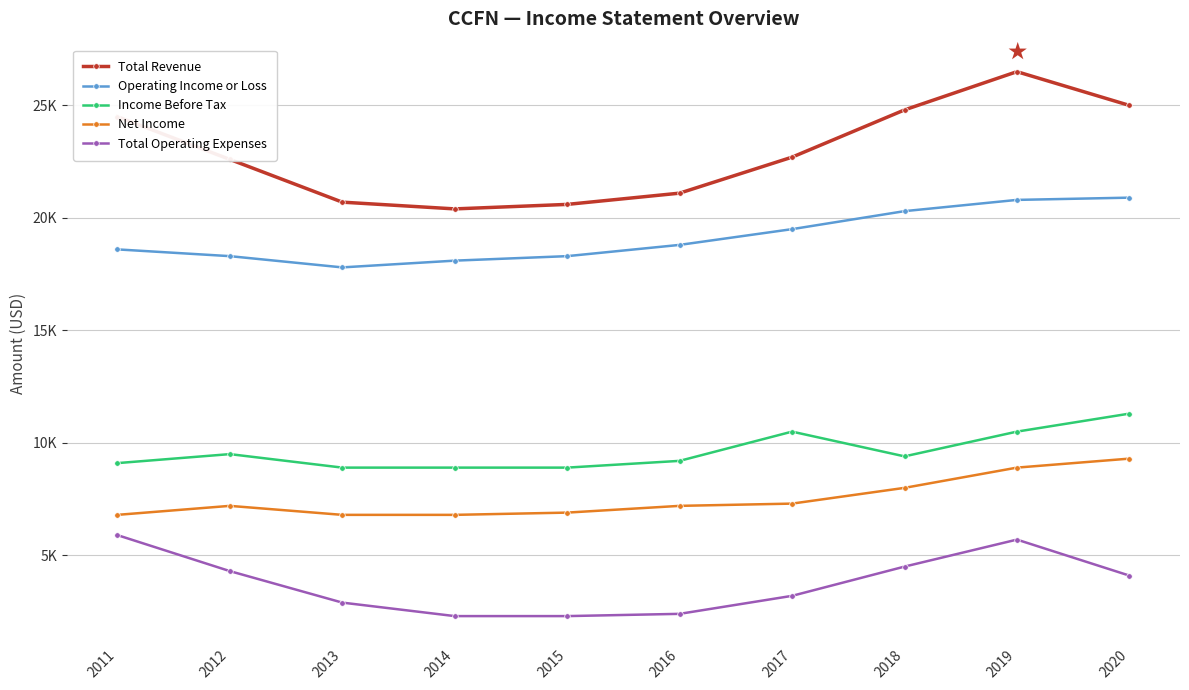

Which label corresponds to the smallest value in the chart?

2014